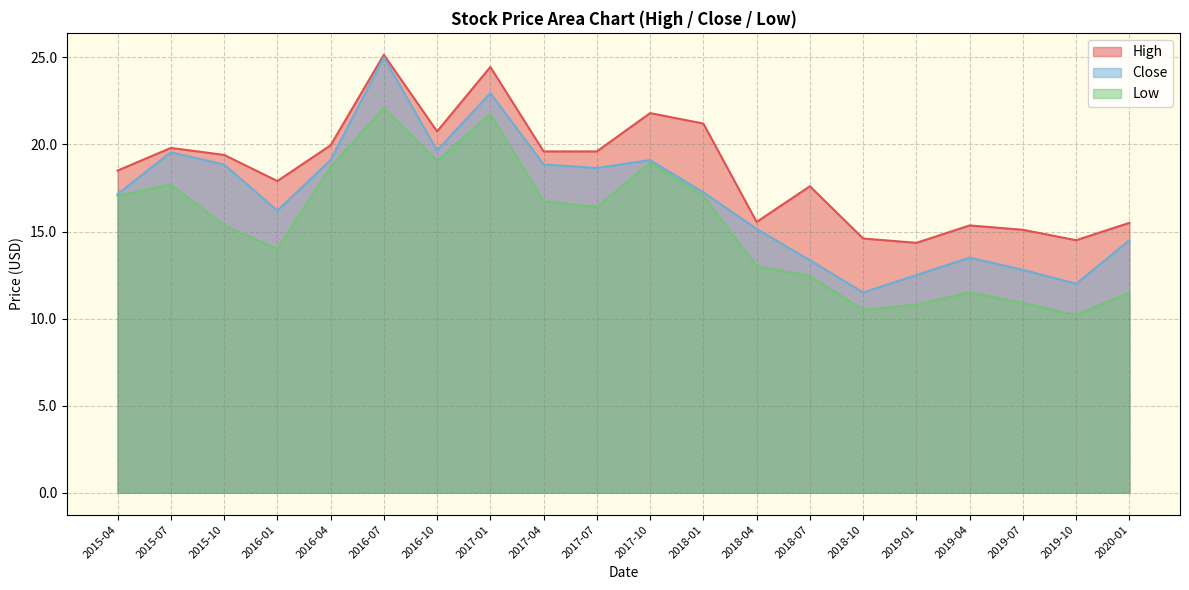

True or false: Low has more than 0 points higher than both neighbors.

True